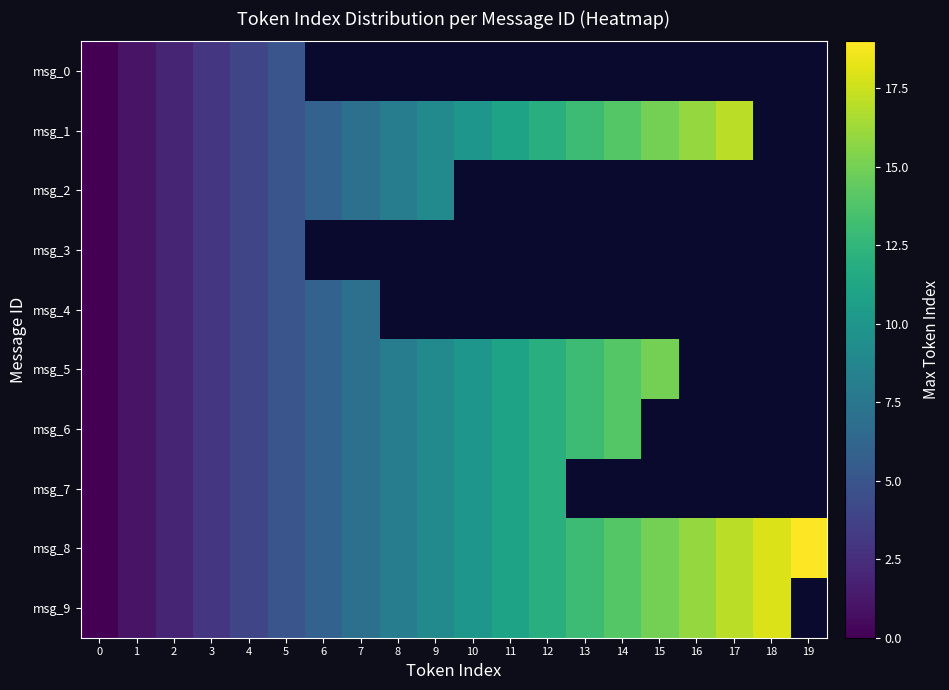

Which series changed the most between 2 and 12?

msg_1